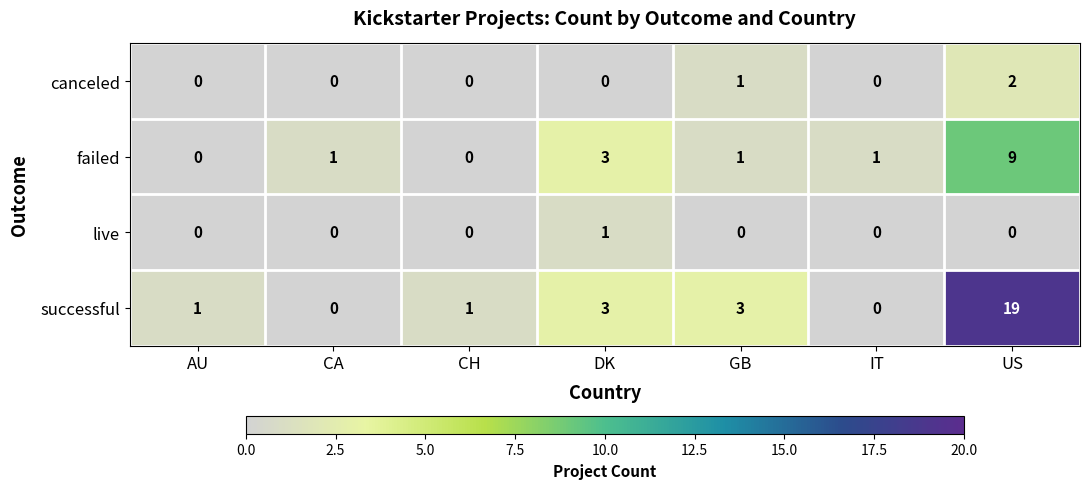

Which series has the largest range (max minus min)?

successful